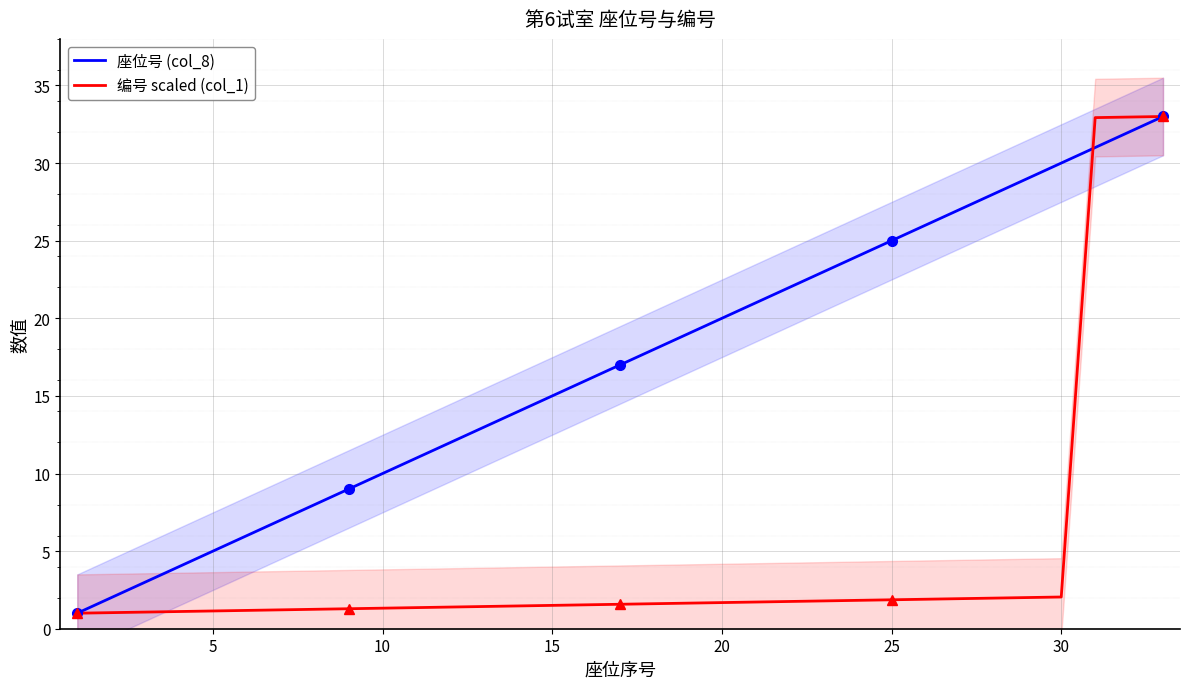

What is the highest value of the 座位号 (col_8) series?

33.0